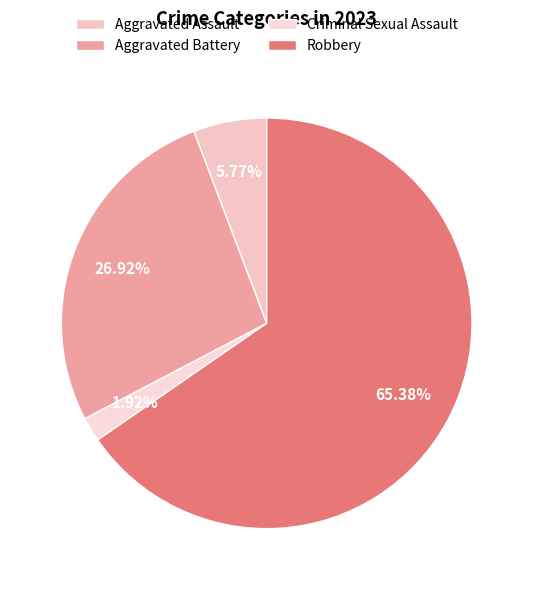

Is it true that Aggravated Assault is 14% of the pie?

False